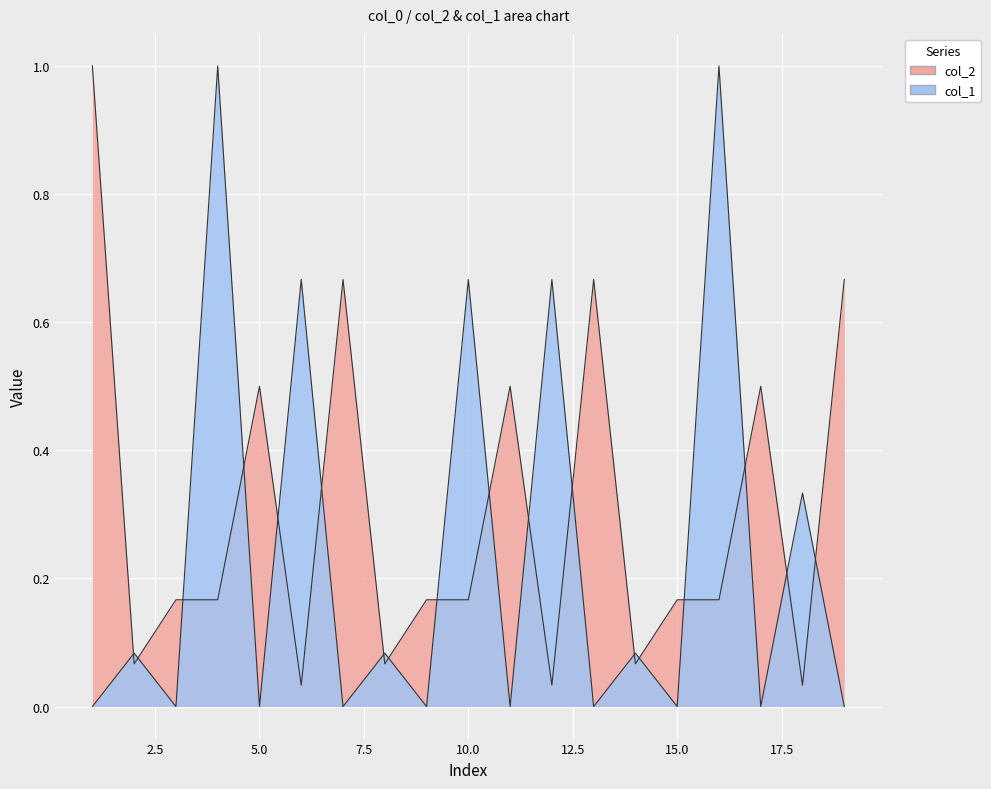

The col_2 series shows 0.2 at 10. True or false?

True